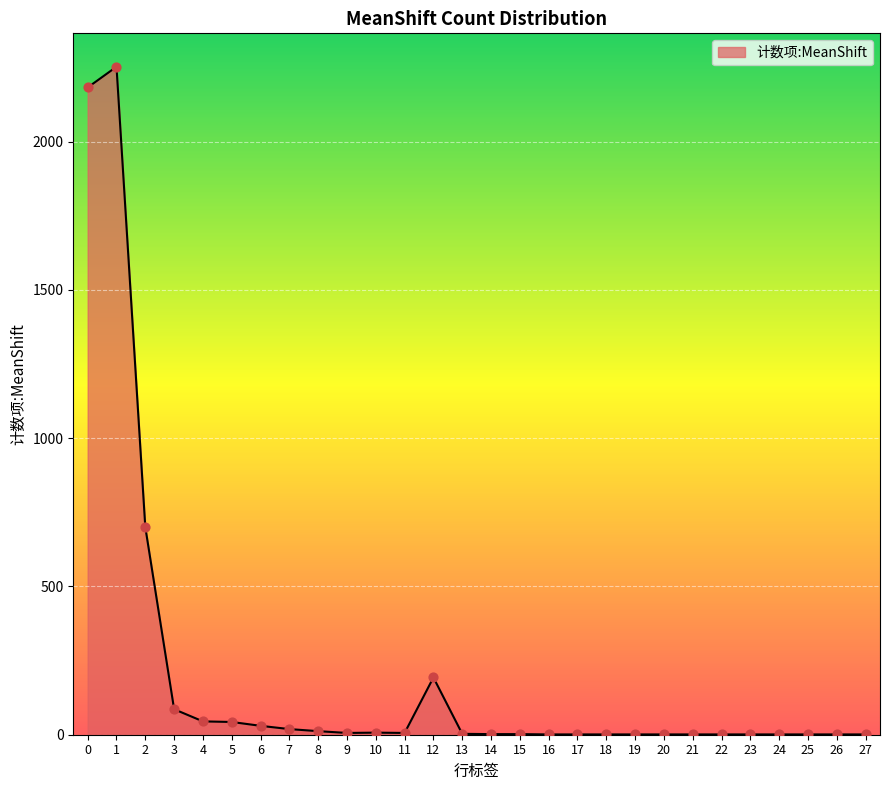

Which has a higher value, 3 or 23?

3